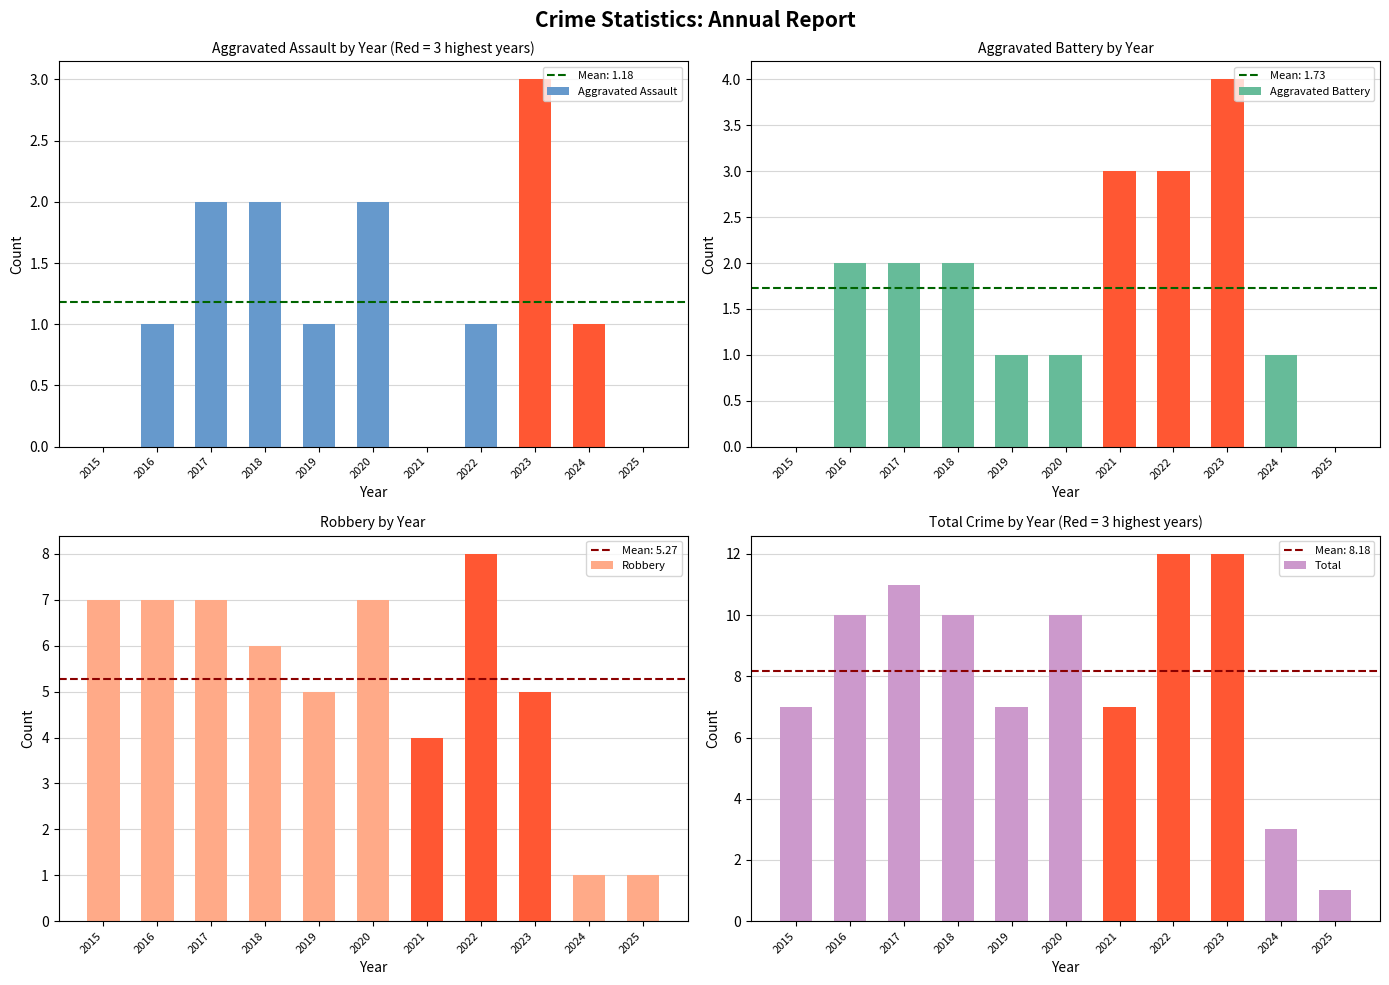

Reading left to right, extract all data points from this chart.

Aggravated Assault: 0	1	2	2	1	2	0	1	3	1	0
Aggravated Battery: 0	2	2	2	1	1	3	3	4	1	0
Robbery: 7	7	7	6	5	7	4	8	5	1	1
Total: 7	10	11	10	7	10	7	12	12	3	1